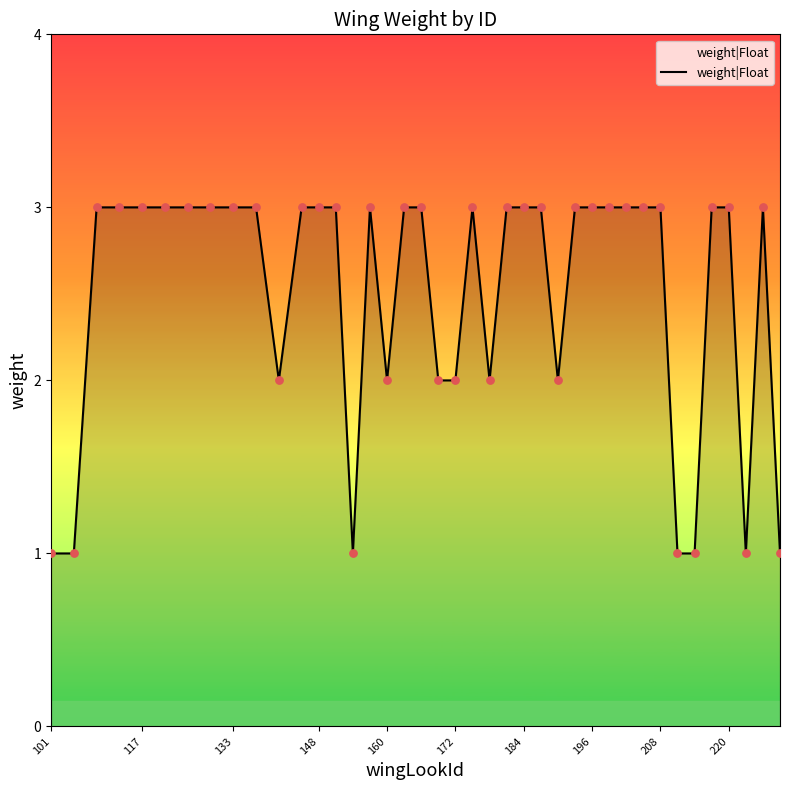

What is the maximum value shown in the chart?

3